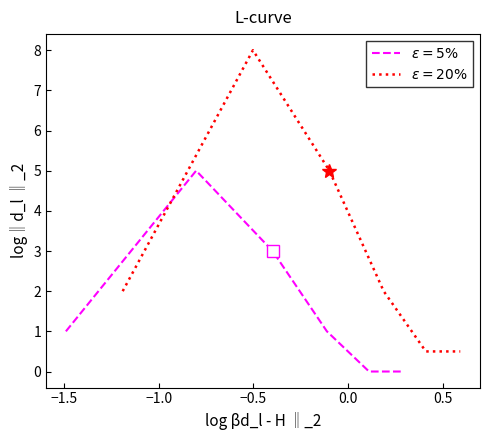

List the series in order of their peak value, highest first.

$\varepsilon=20\%$, $\varepsilon=5\%$